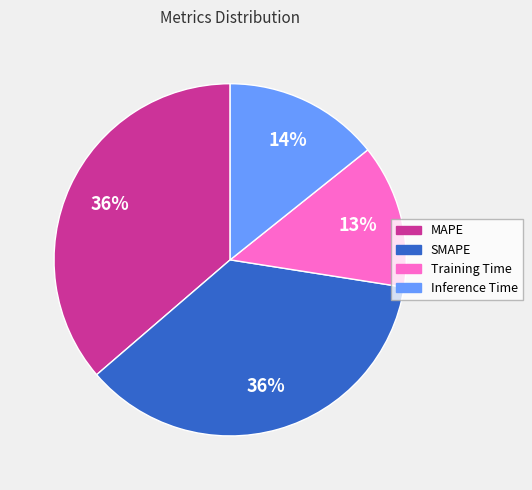

The Inference Time slice represents 14% of the pie. True or false?

True